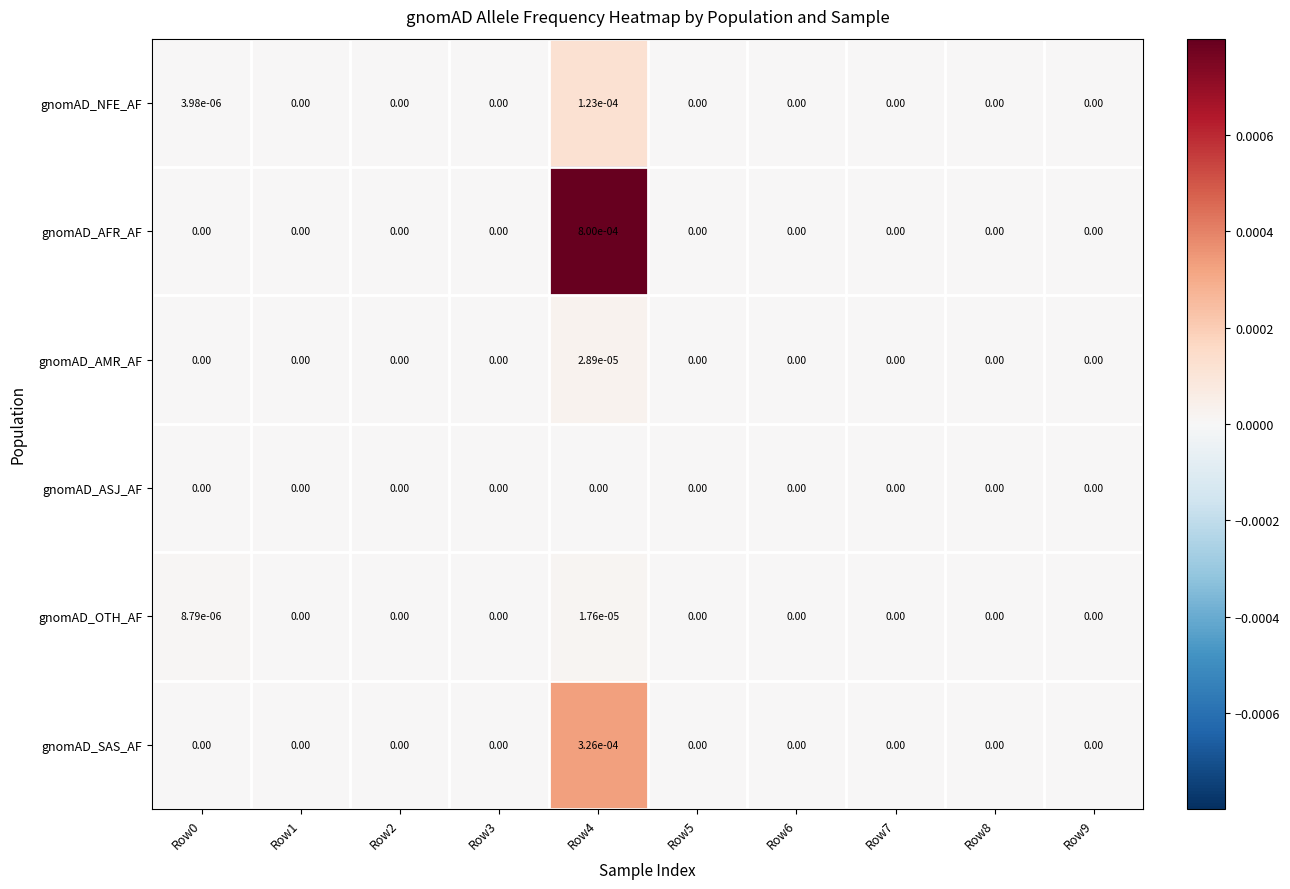

Which series has the widest spread of values?

gnomAD_AFR_AF